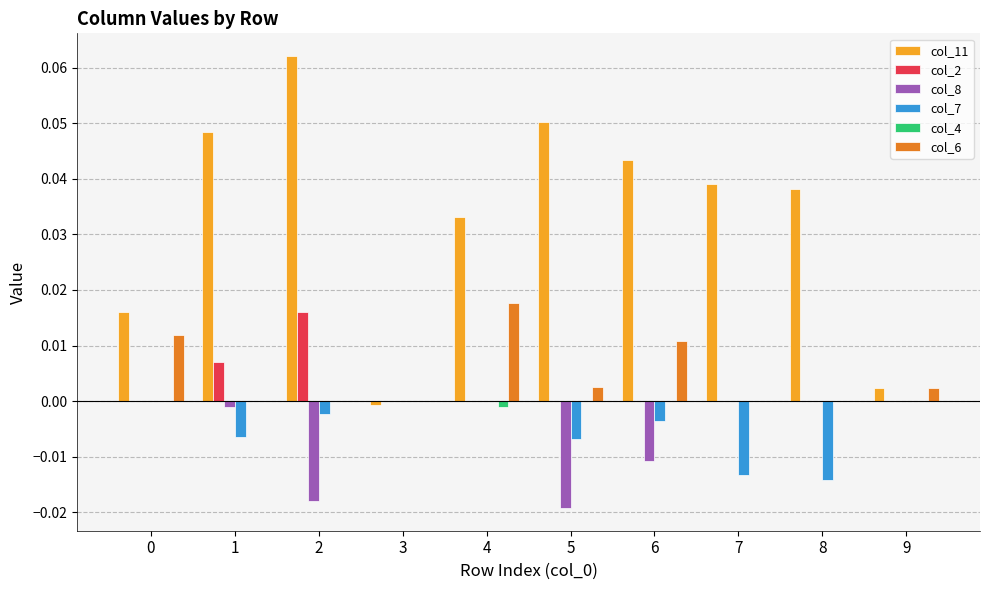

True or false: col_7 has a value of -0.0 at 1.

True